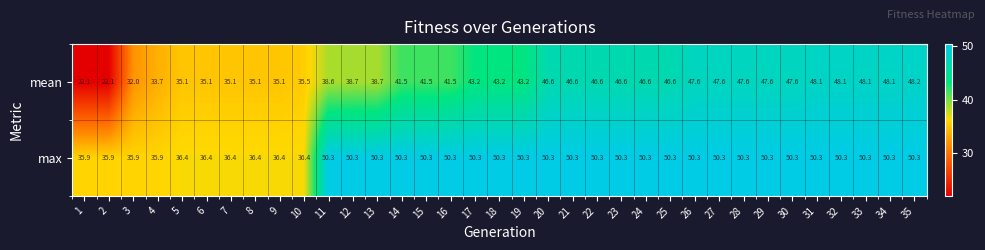

List the series in order of their peak value, lowest first.

mean, max